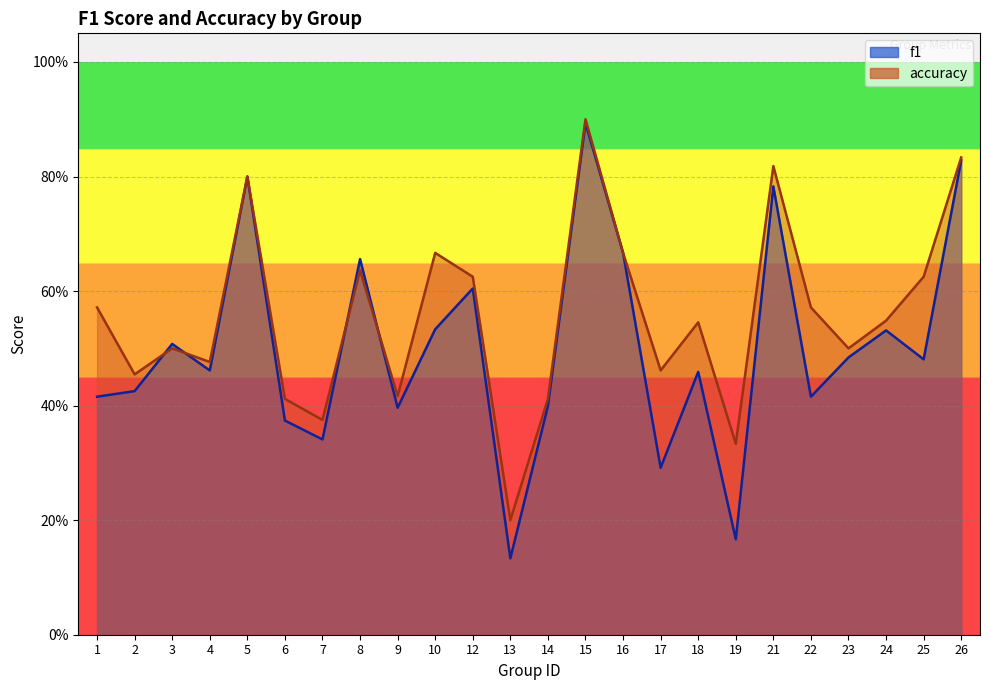

Reading left to right, what are all the values shown in this chart?

f1: 1=0.4	2=0.4	3=0.5	4=0.5	5=0.8	6=0.4	7=0.3	8=0.7	9=0.4	10=0.5	12=0.6	13=0.1	14=0.4	15=0.9	16=0.7	17=0.3	18=0.5	19=0.2	21=0.8	22=0.4	23=0.5	24=0.5	25=0.5	26=0.8
accuracy: 1=0.6	2=0.5	3=0.5	4=0.5	5=0.8	6=0.4	7=0.4	8=0.6	9=0.4	10=0.7	12=0.6	13=0.2	14=0.4	15=0.9	16=0.7	17=0.5	18=0.5	19=0.3	21=0.8	22=0.6	23=0.5	24=0.5	25=0.6	26=0.8